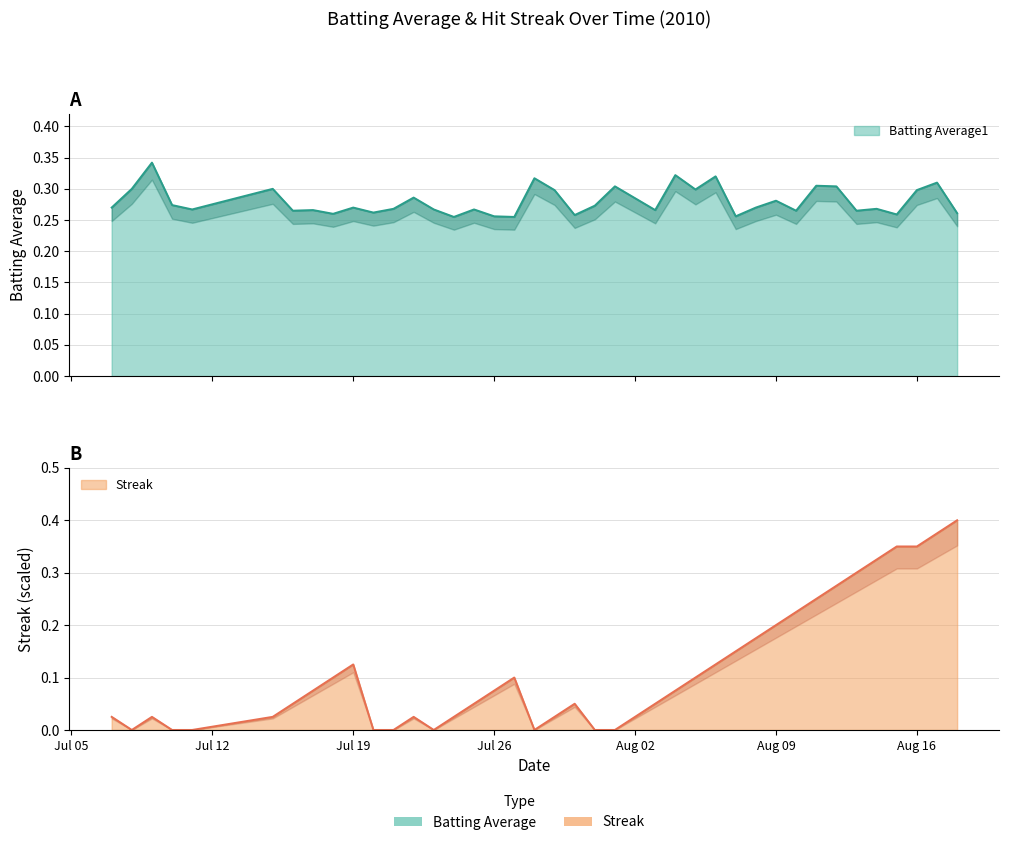

In batting_avg, how many points are higher than both neighbors (excluding endpoints)?

14